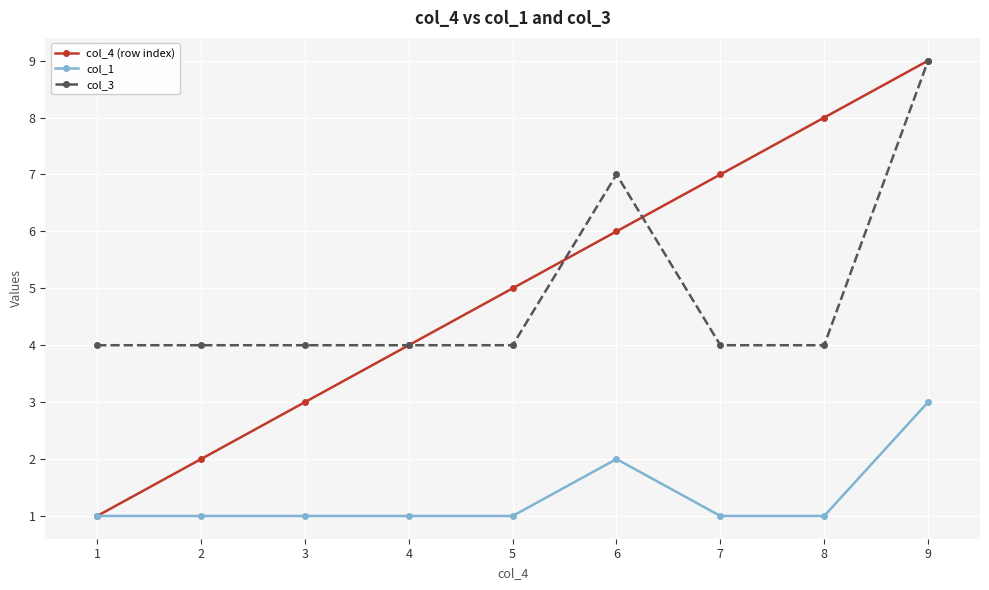

Count the number of categories in the chart.

9